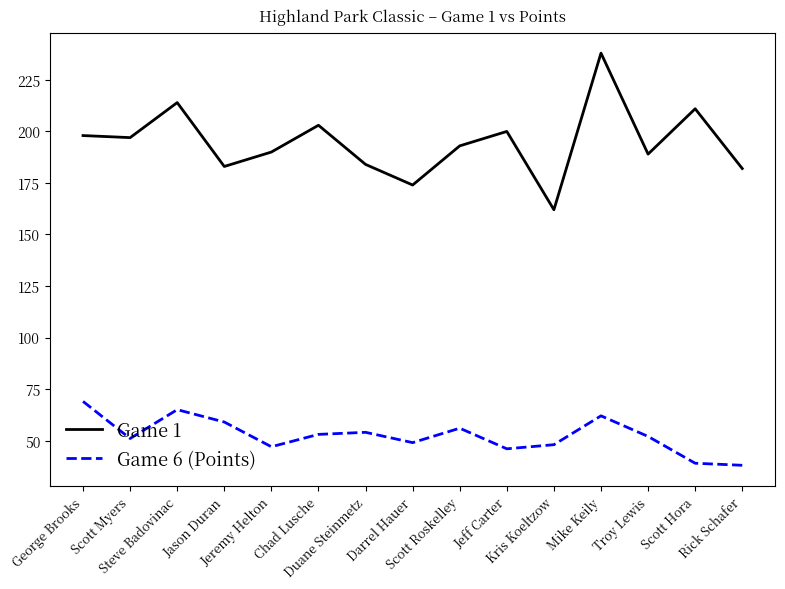

Between Jason Duran and Mike Keily, which series saw the biggest shift?

Game 1